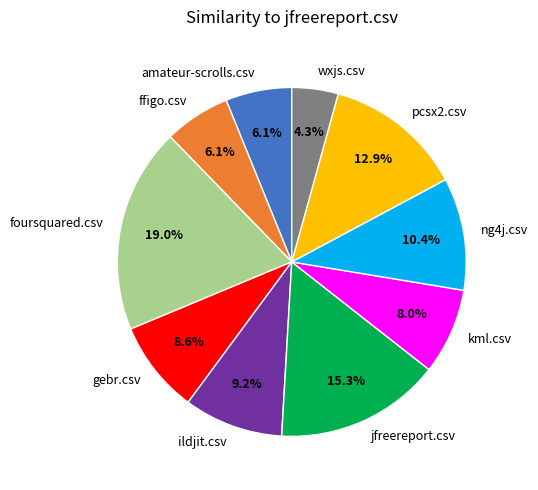

Count the number of slices in the pie.

10